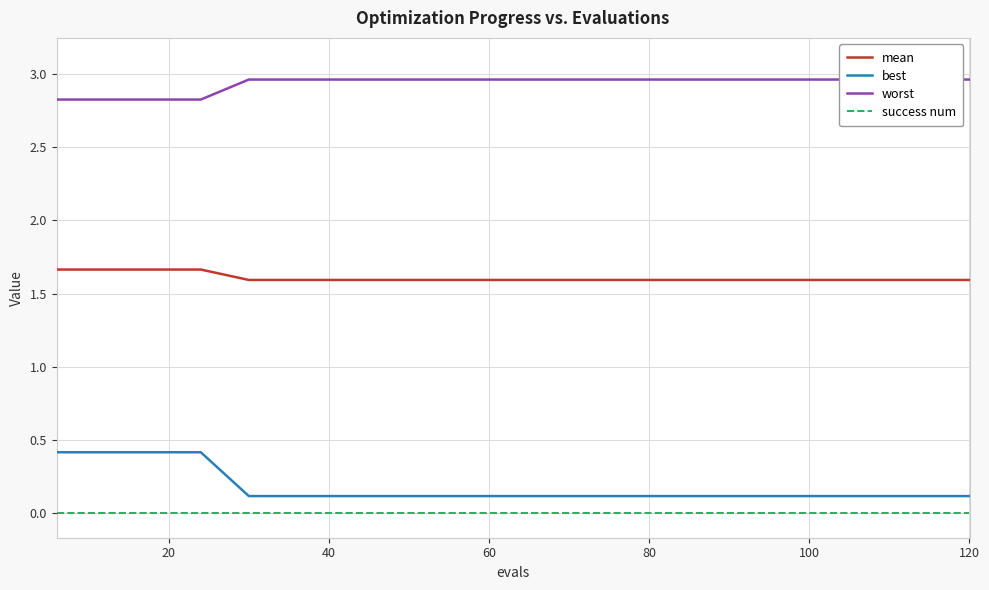

Does the chart have visible grid lines?

Yes